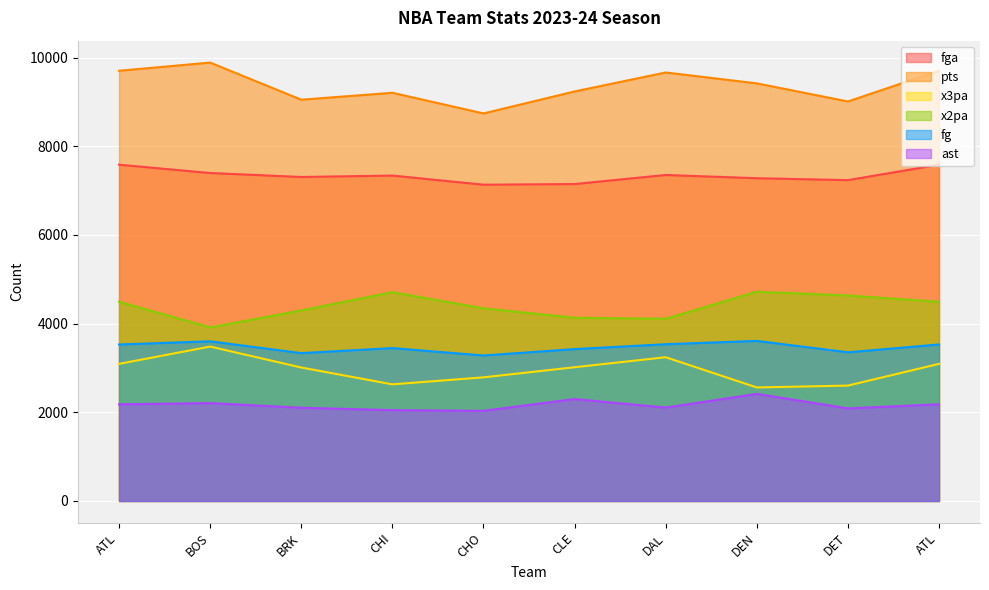

What are all the series names shown in the legend?

fga, pts, x3pa, x2pa, fg, ast